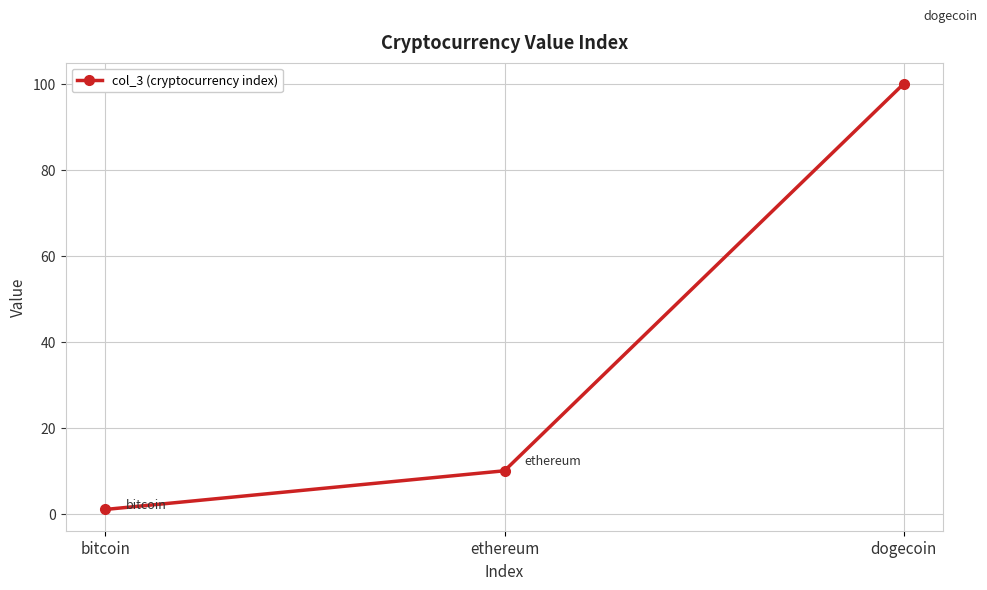

At which label is the value closest to 50?

ethereum